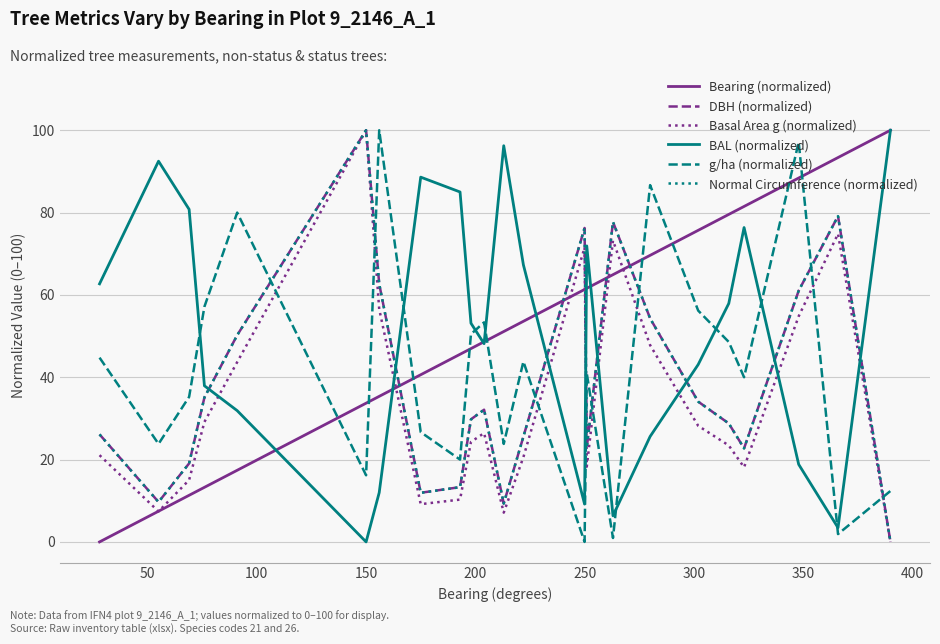

How many interior local peaks does the BAL (normalized) series have?

5